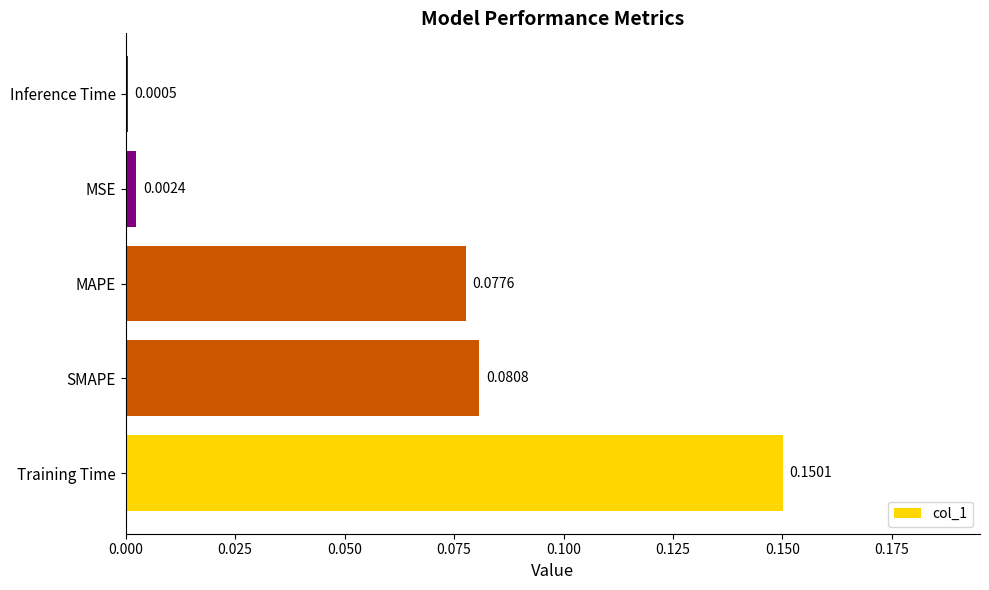

Which has a higher value, MSE or Inference Time?

MSE